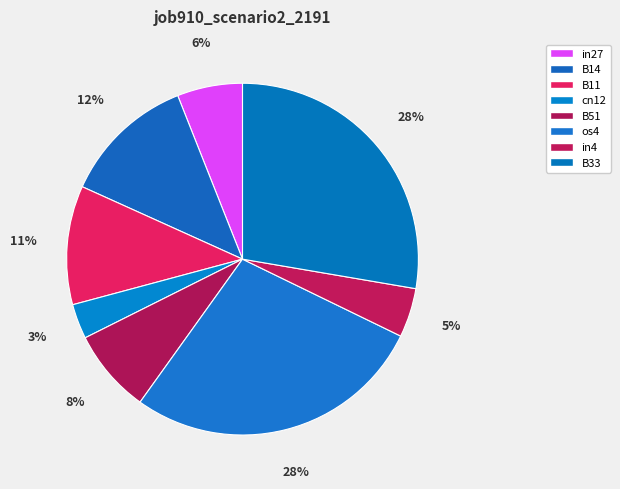

The in27 slice represents 6% of the pie. True or false?

True